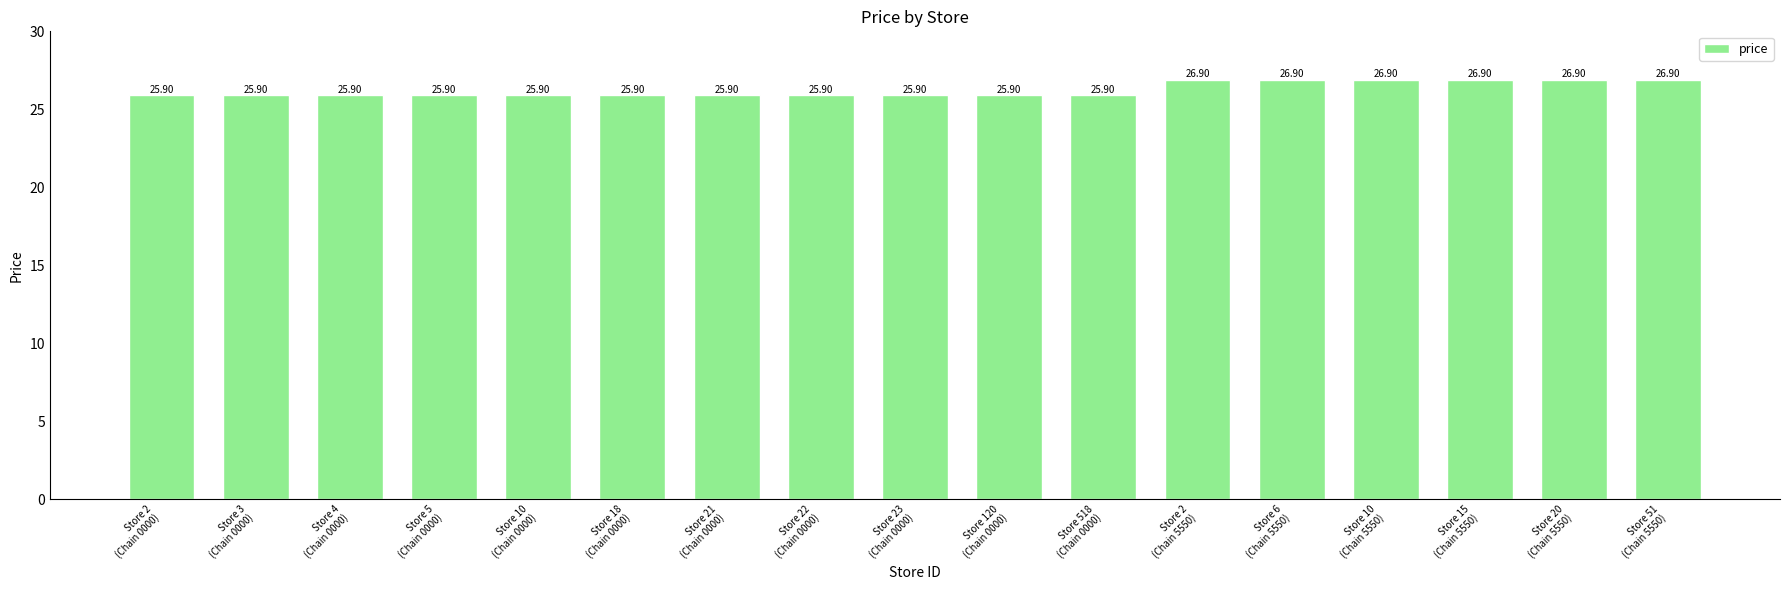

What is the sum of all values?

446.3